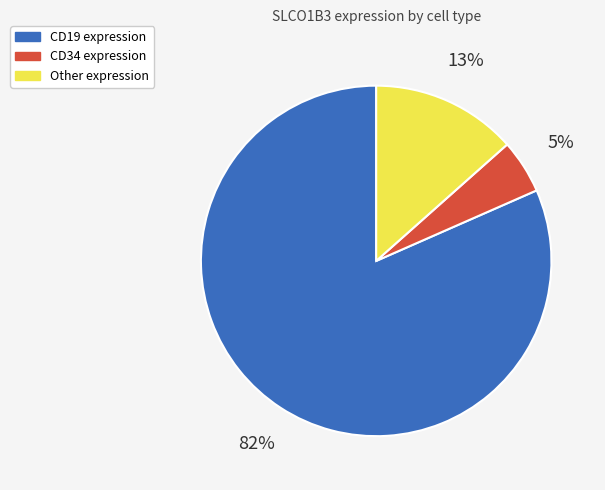

Which category has the biggest portion of the pie?

CD19 expression